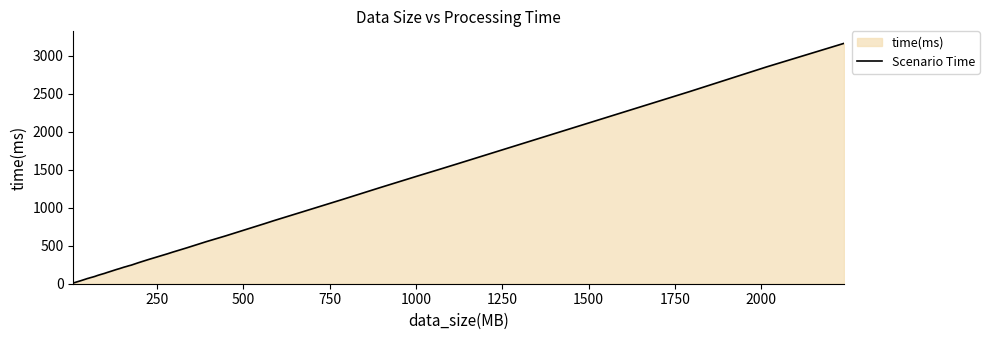

What is the greatest value displayed?

3166.1